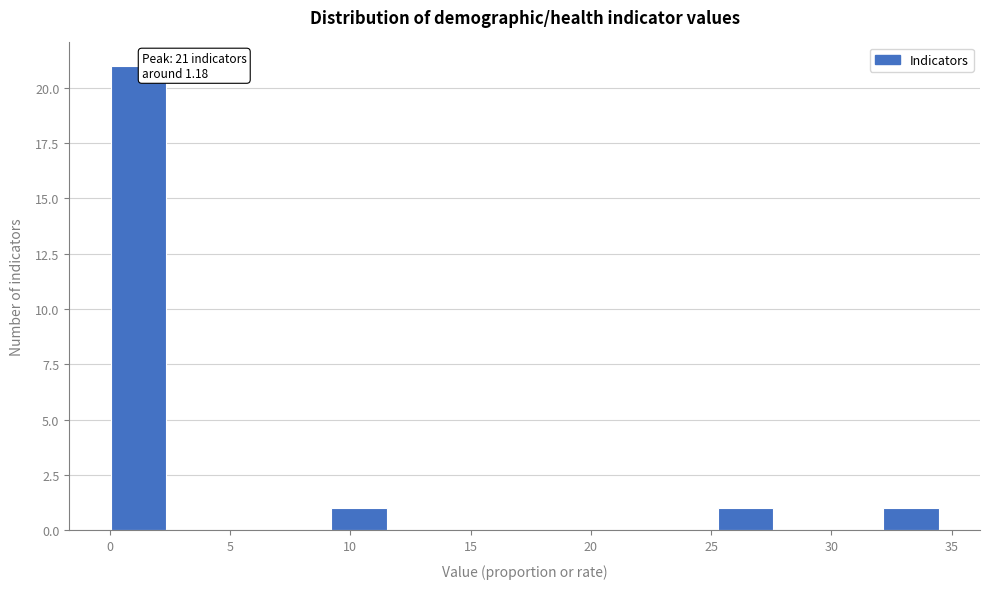

Which range on the x-axis has the tallest bar?

0.0 to 2.5